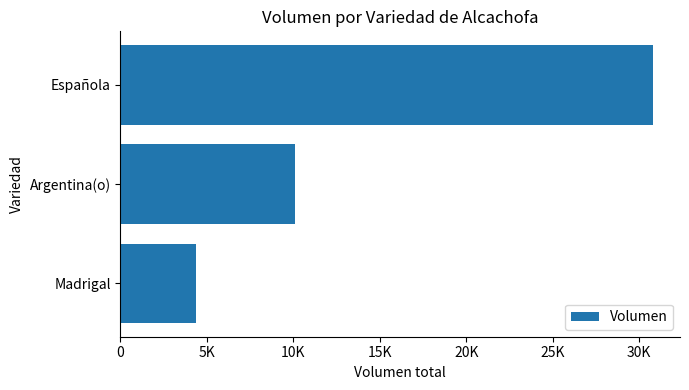

Are the bars horizontal?

Yes